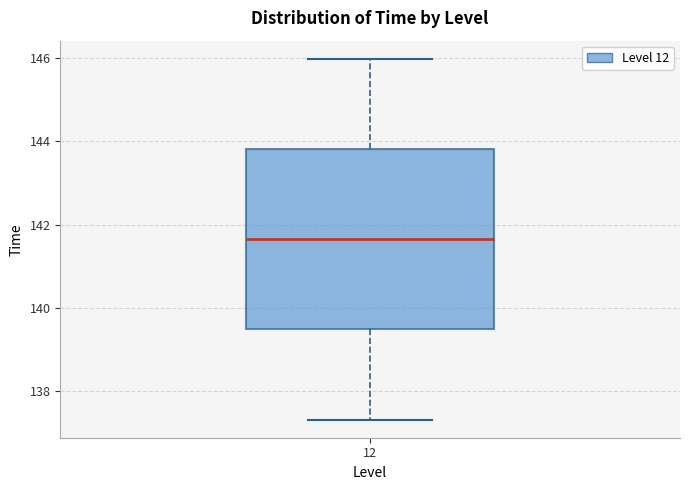

Transcribe this box plot: give where the median line is, the range the box spans, and where the two whiskers end, as read against the y-axis. The values are not printed on the chart, so give them approximately, as read against the axis.

median 141.6, box 139.4 to 143.8, whiskers 137.4 to 146.0